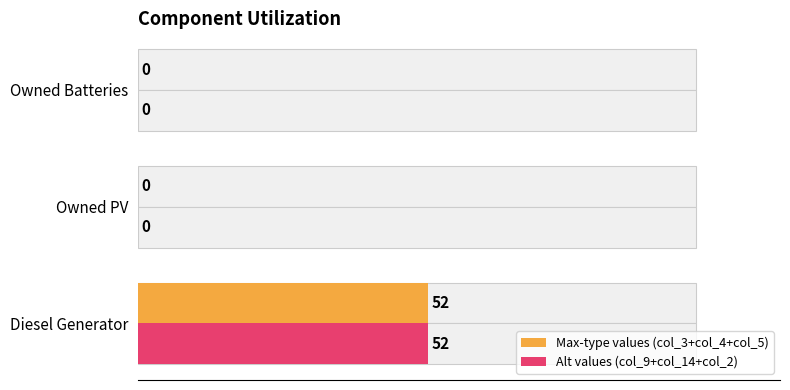

How many groups of bars are there?

3